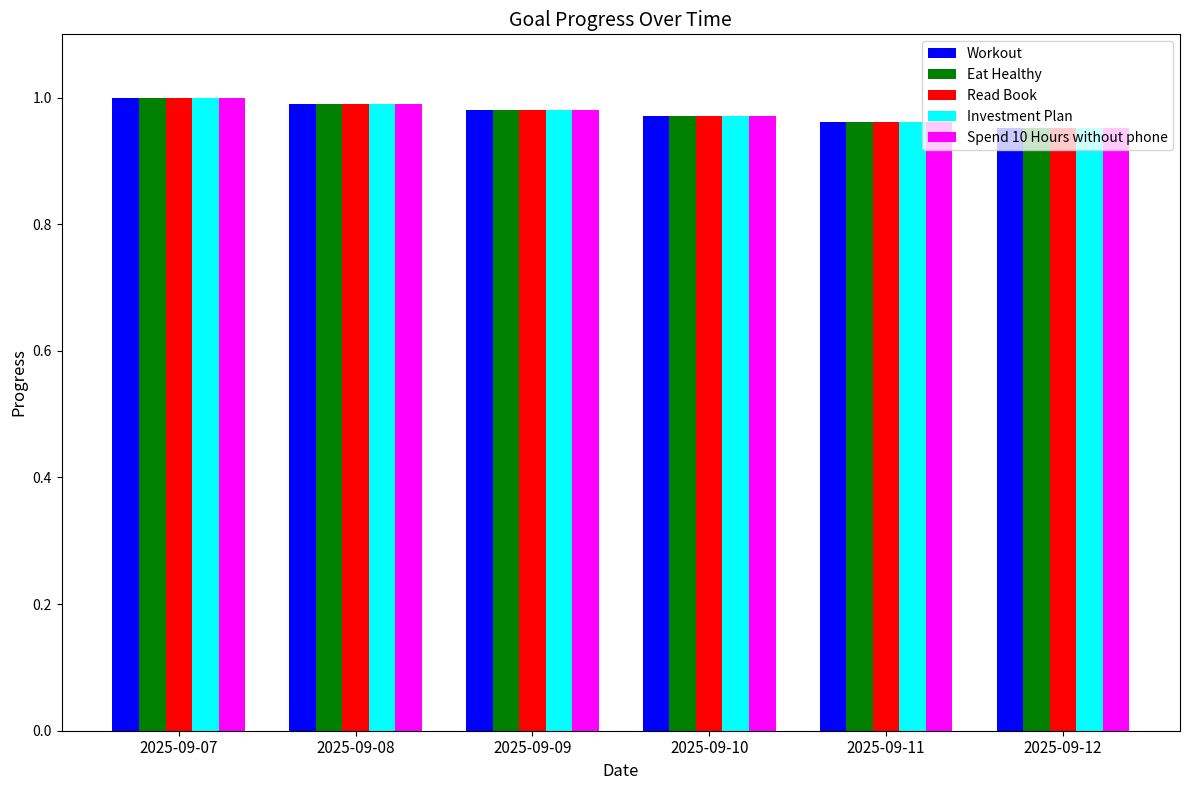

What is the sum of the Eat Healthy values at 2025-09-08 and 2025-09-10?

2.0